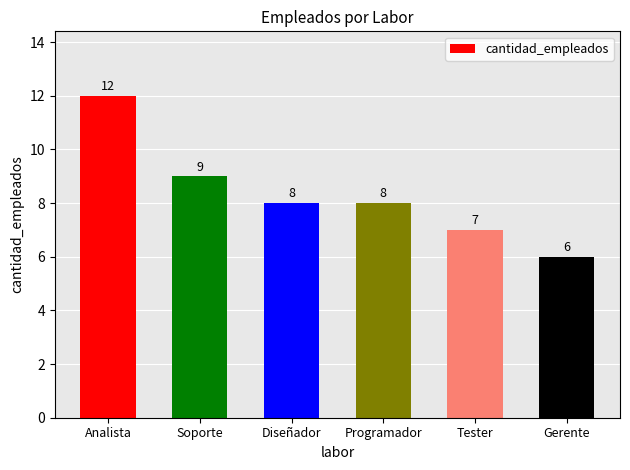

How many bars are there in total?

6